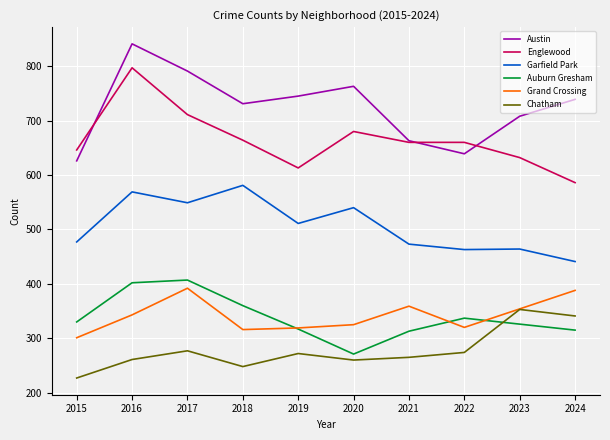

Which label corresponds to the largest value in the chart?

2016